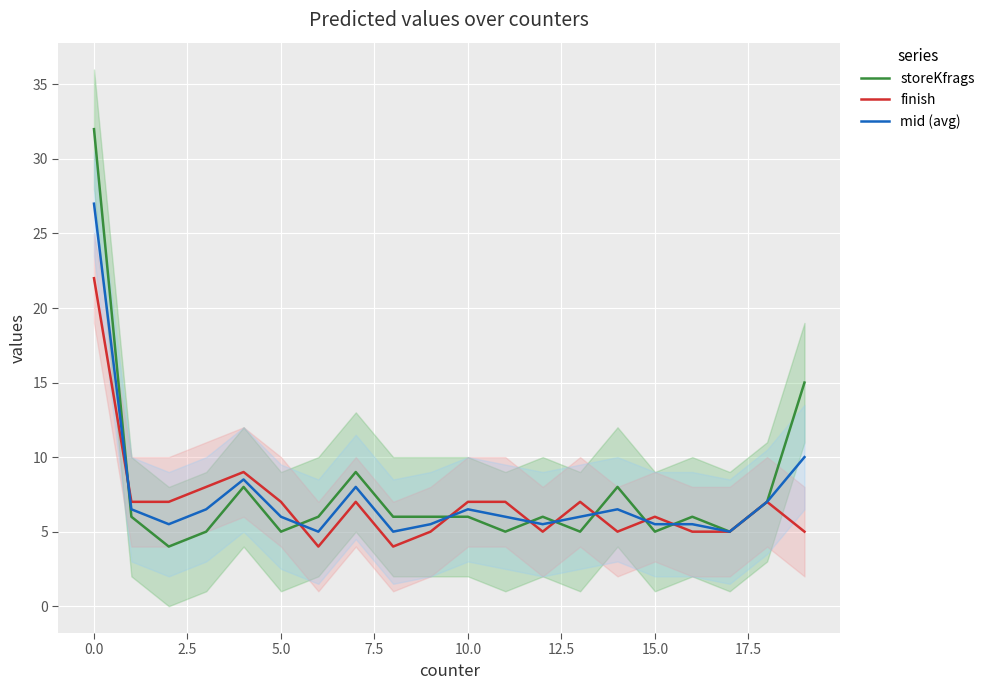

What is the sum of all finish values?

139.0